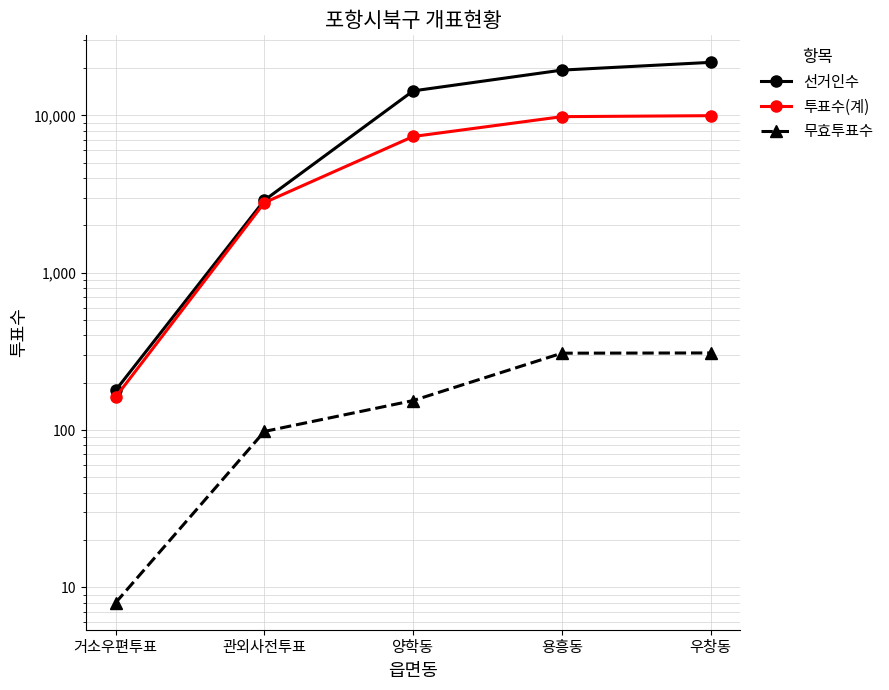

What is the smallest value displayed?

8